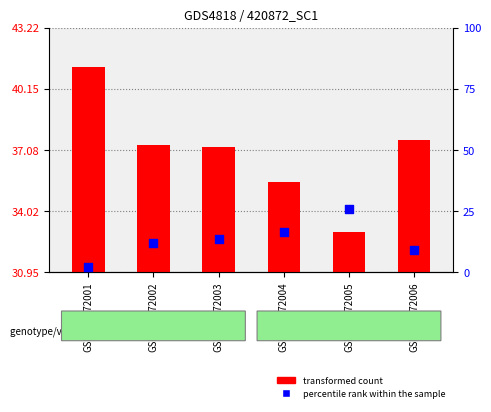

At which category is the sum across all series the highest?

GSM420872005